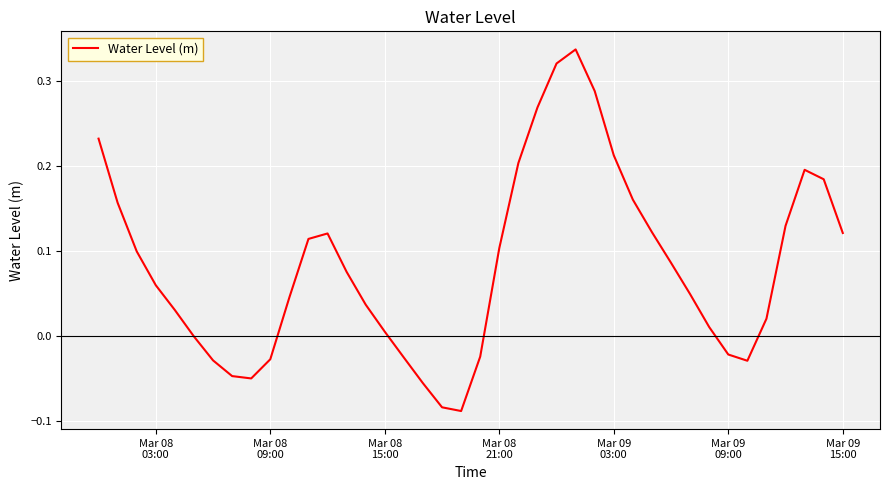

What is the minimum value shown in the chart?

-0.1